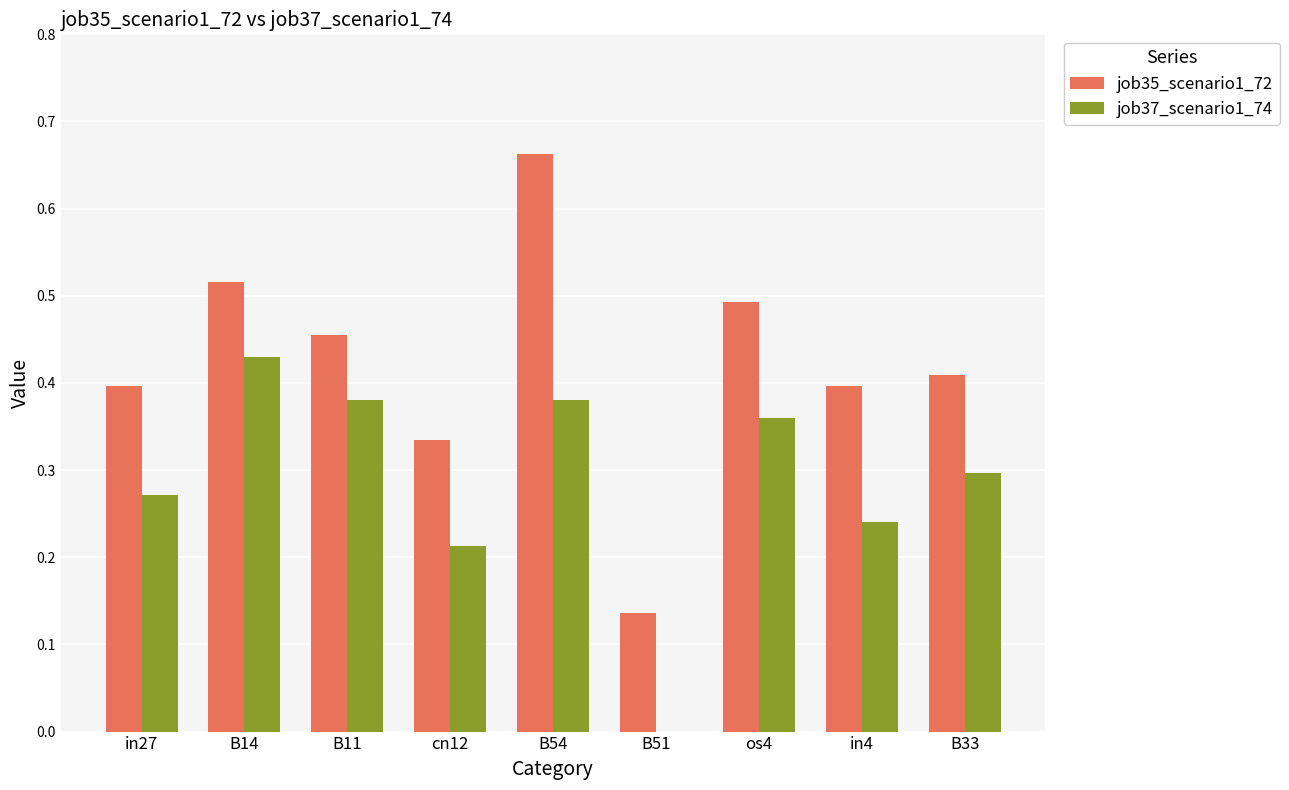

True or false: job37_scenario1_74 has a value of 0.3 at in27.

True